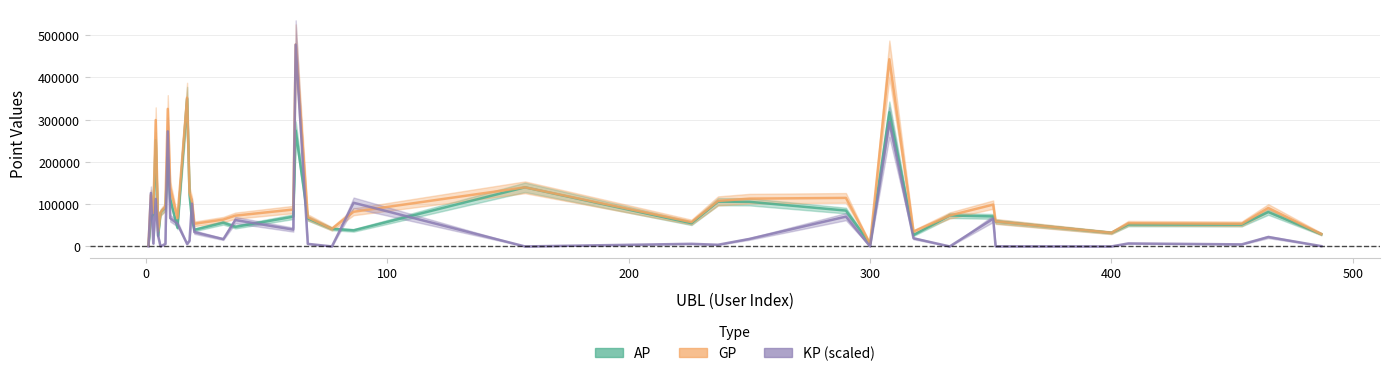

Is it true that GP equals 96961.5 at 29?

False